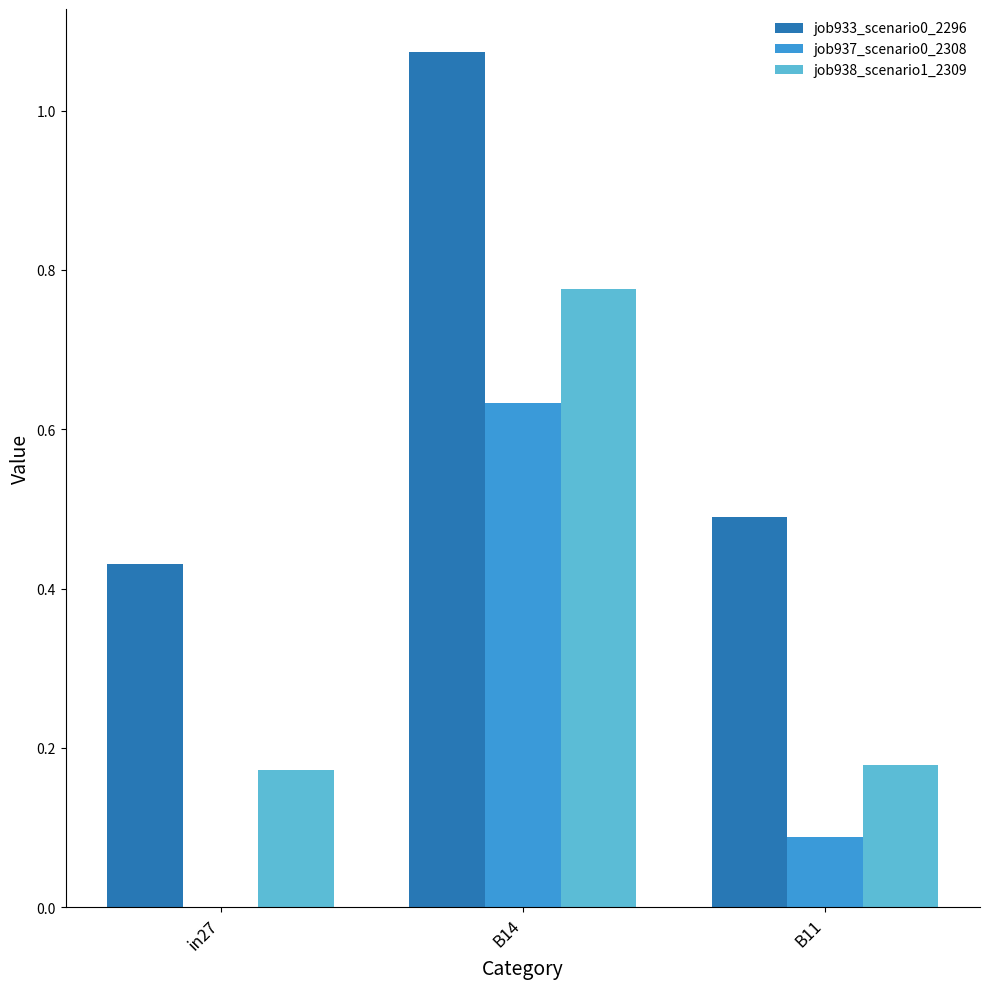

Is it true that job933_scenario0_2296 equals 0.7 at in27?

False